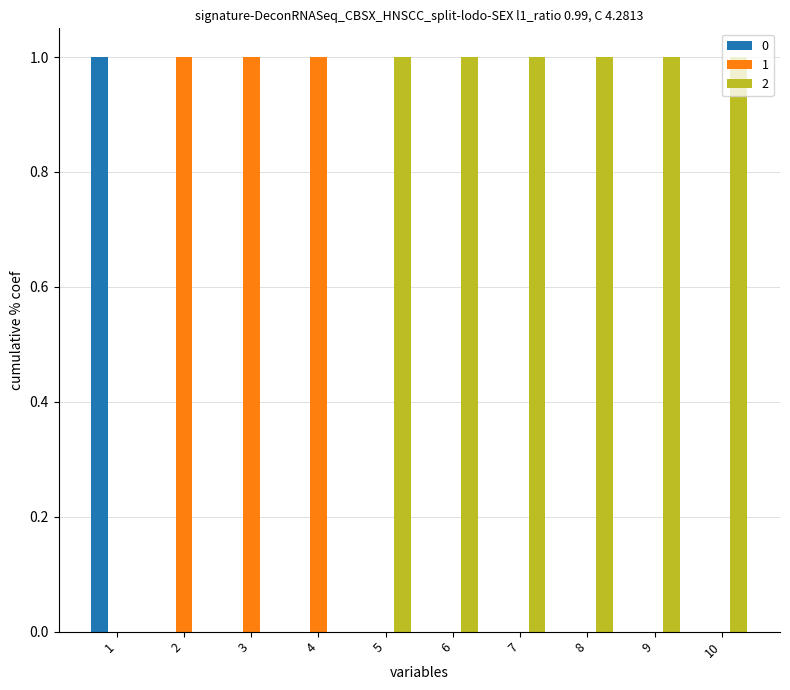

What is the sum of all 2 values?

6